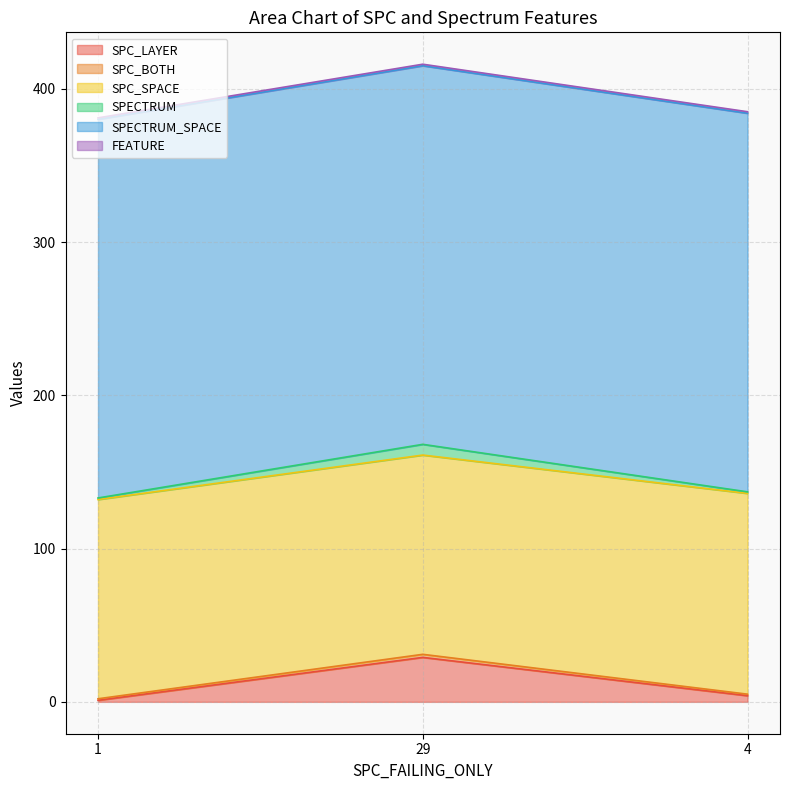

At which label does SPC_LAYER first exceed 4?

29